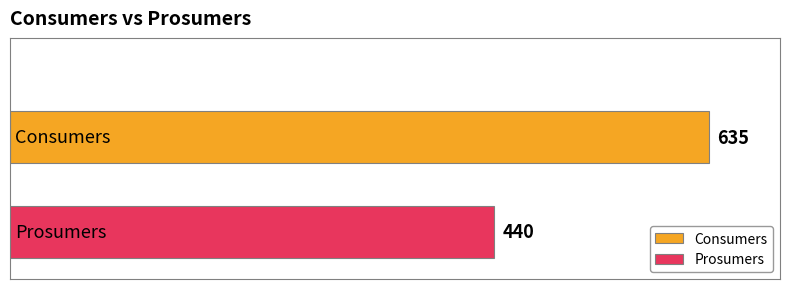

List the series in order of their peak value, lowest first.

Prosumers, Consumers